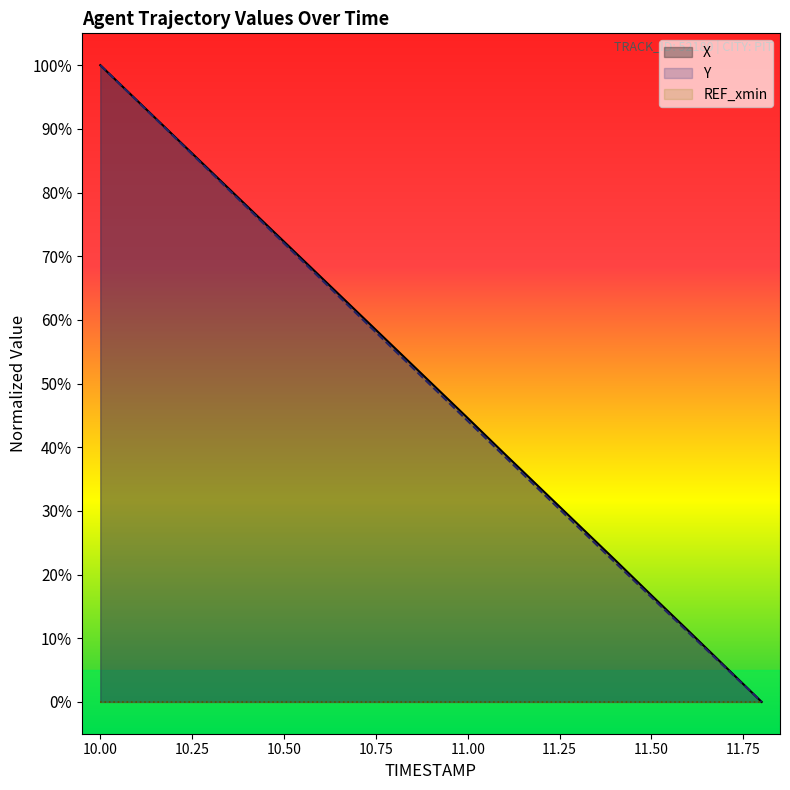

Which series has the largest total across all categories?

X